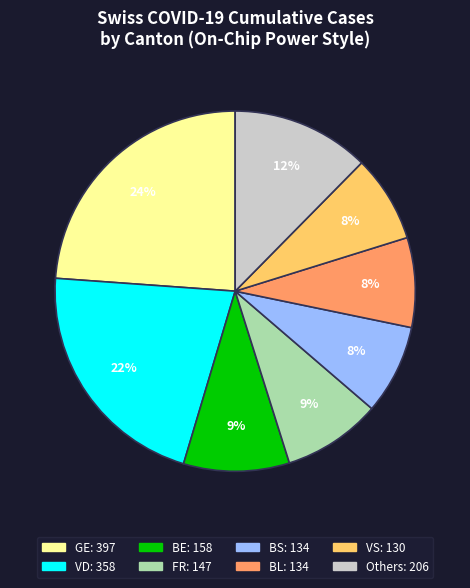

Is there any slice that represents more than half of the pie?

No